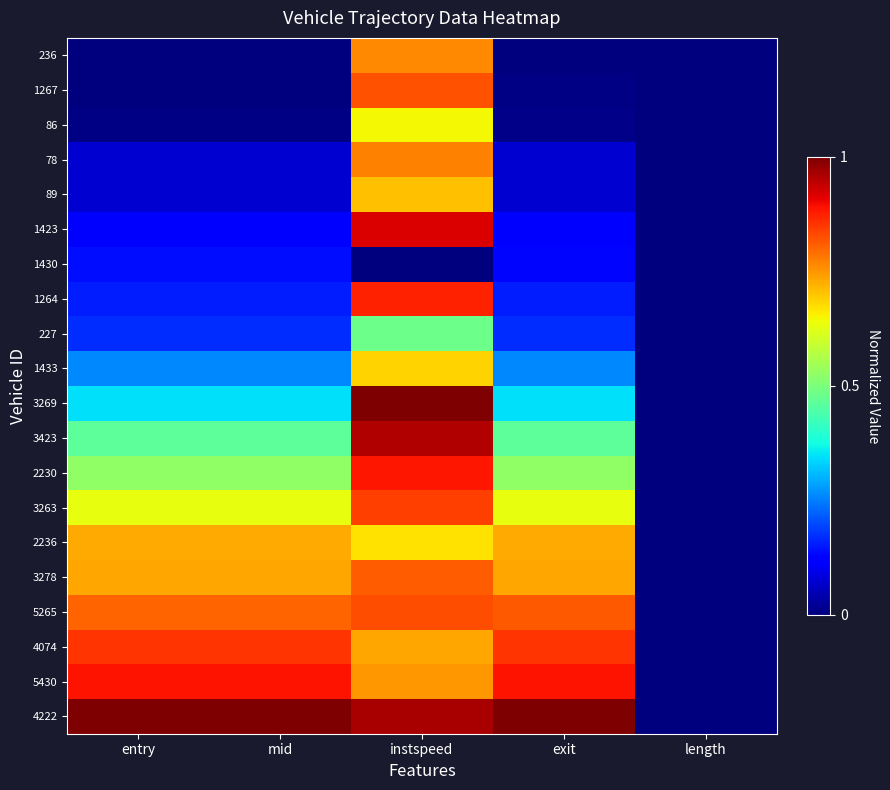

Which has a higher value, mid or exit?

mid